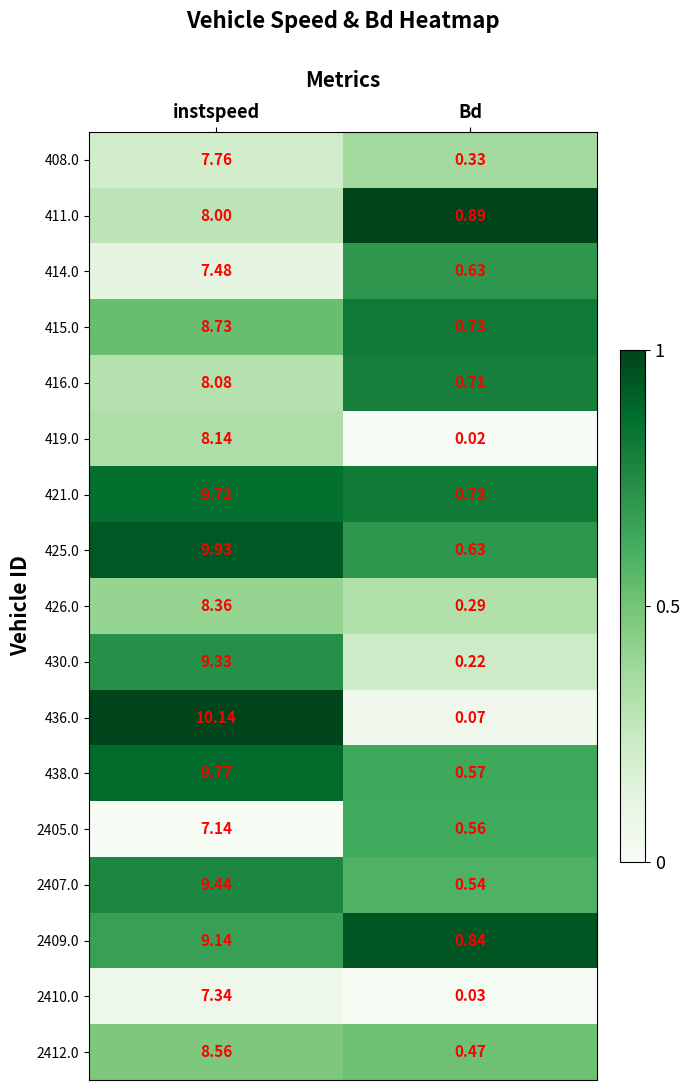

Where is 414.0 nearest to the value 4?

Bd